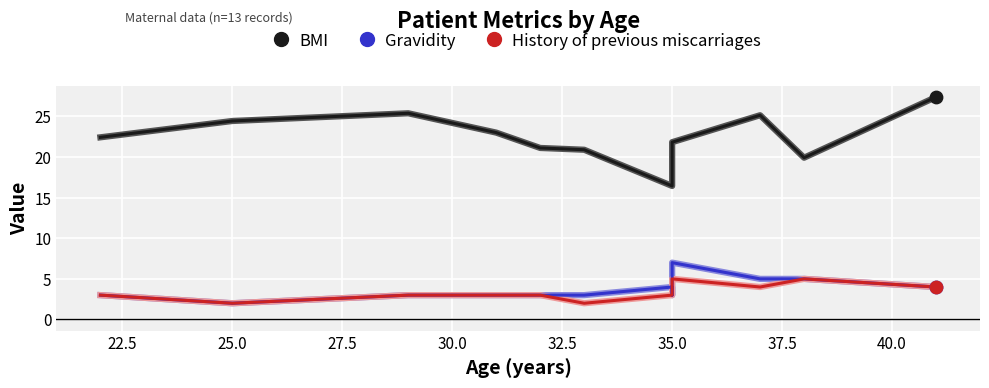

Is the value of BMI at 35.0 greater than the value of History of previous miscarriages at 30.0?

Yes